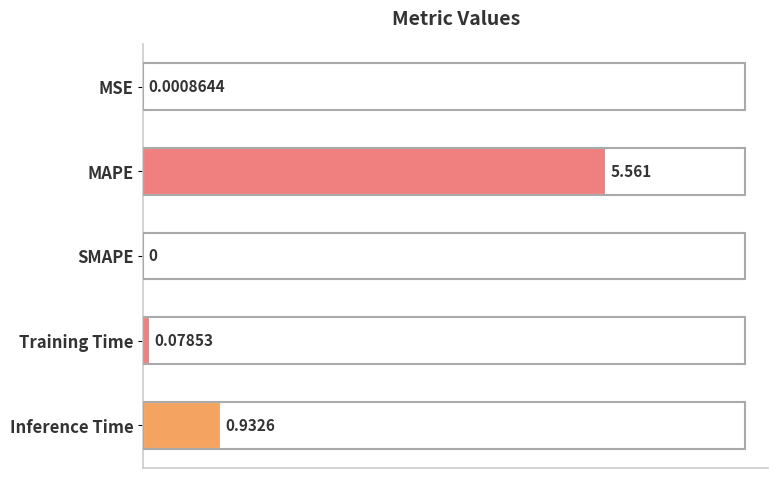

Where is the data nearest to the value 2?

Inference Time